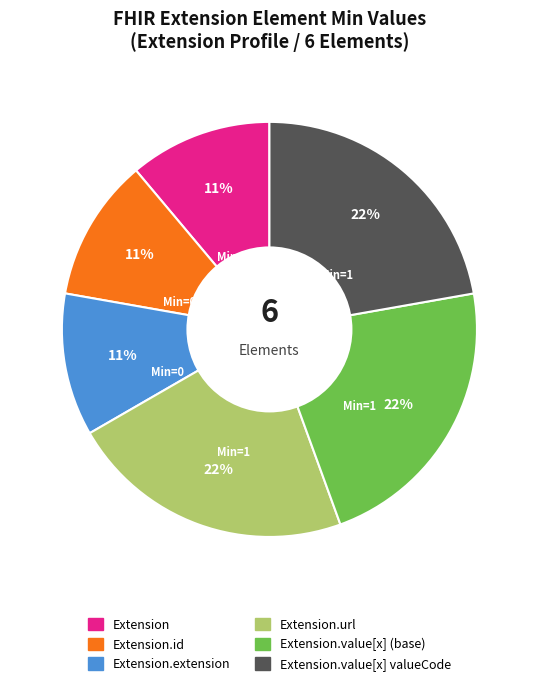

Does any single category account for the majority?

No